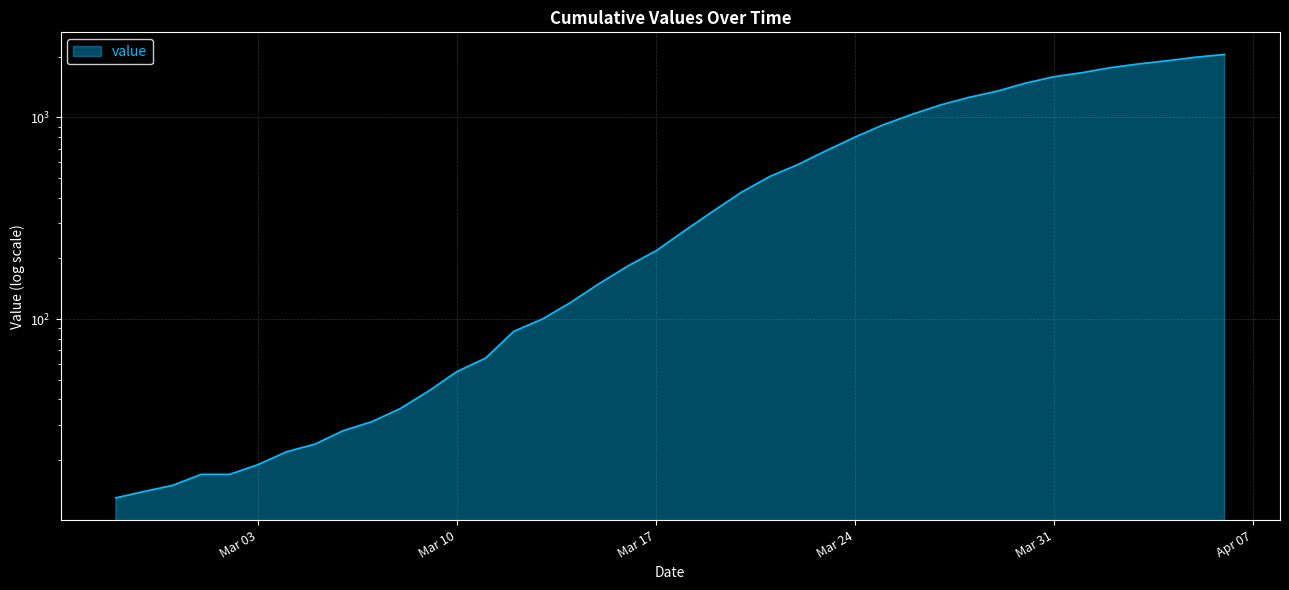

At which label is the value closest to 1031?

2020-03-26